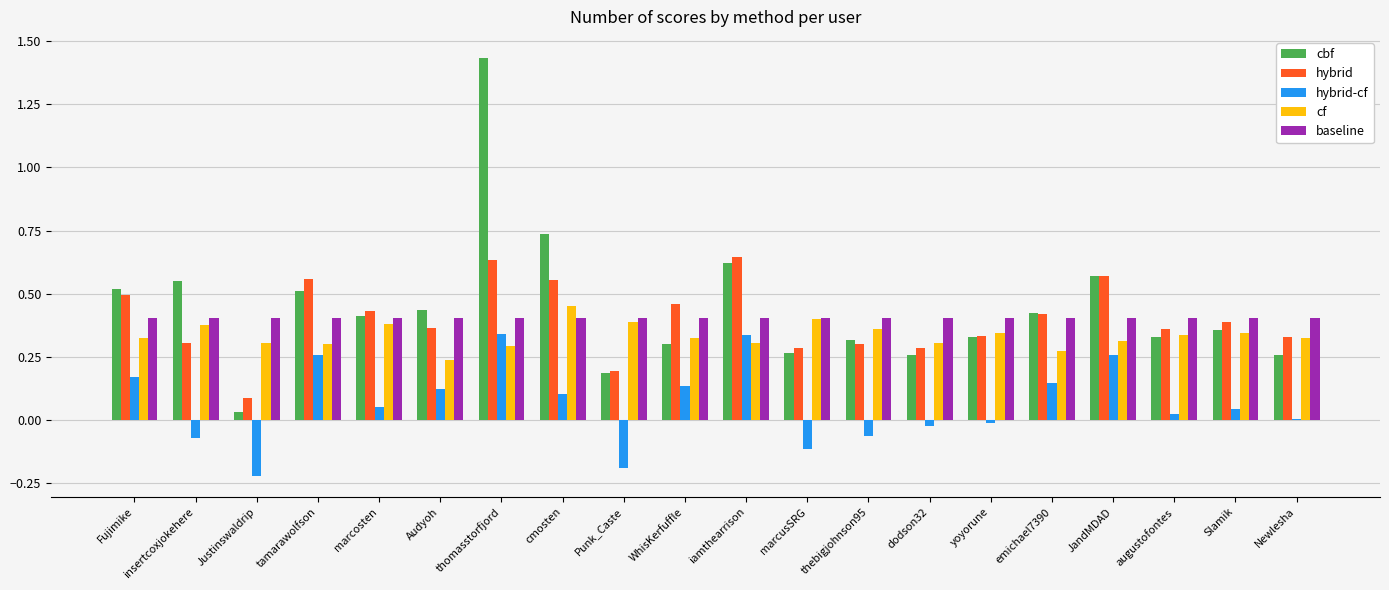

At which category is the sum across all series the highest?

thomasstorfjord